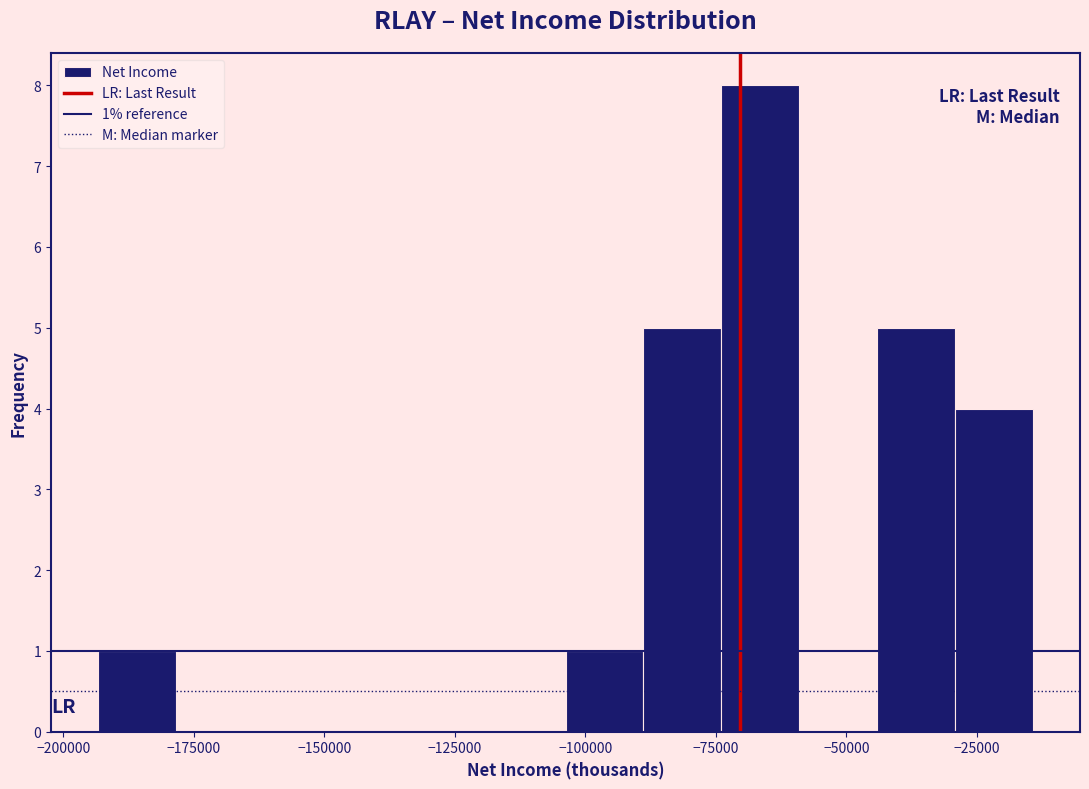

Around what value on the x-axis is the tallest bar? Give the approximate position of its centre, as read against the axis.

-65000